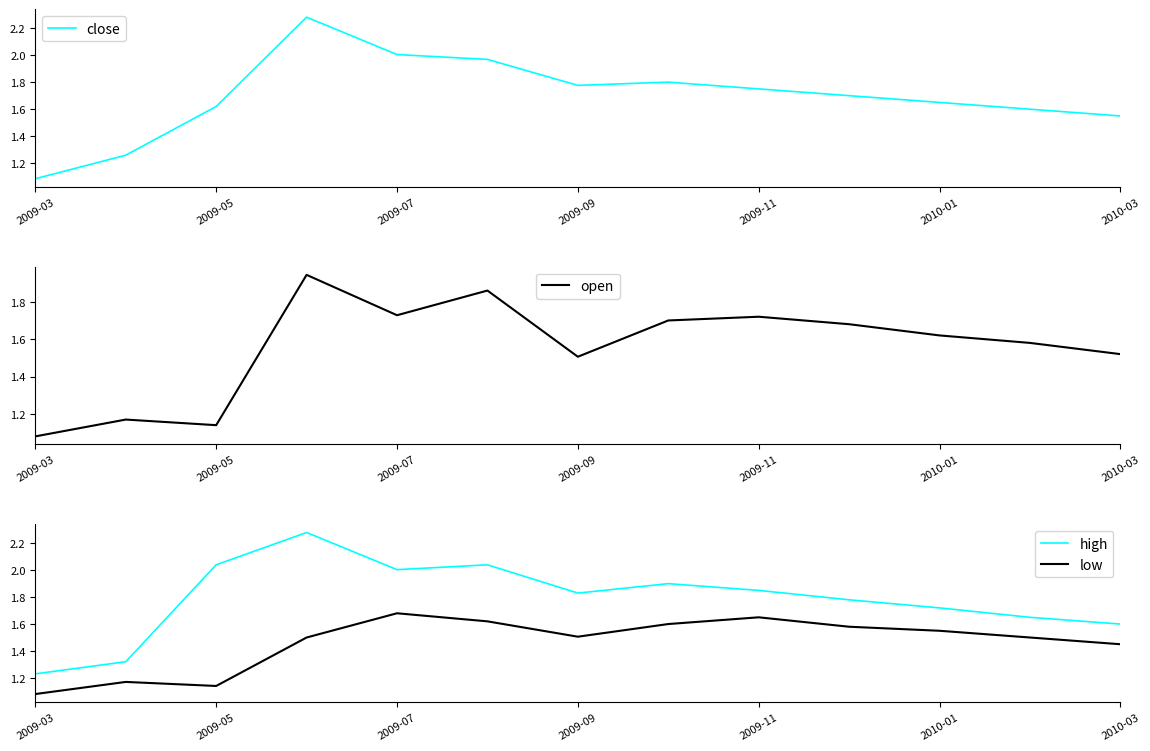

Is it true that open equals 0.7 at 2009-05?

False